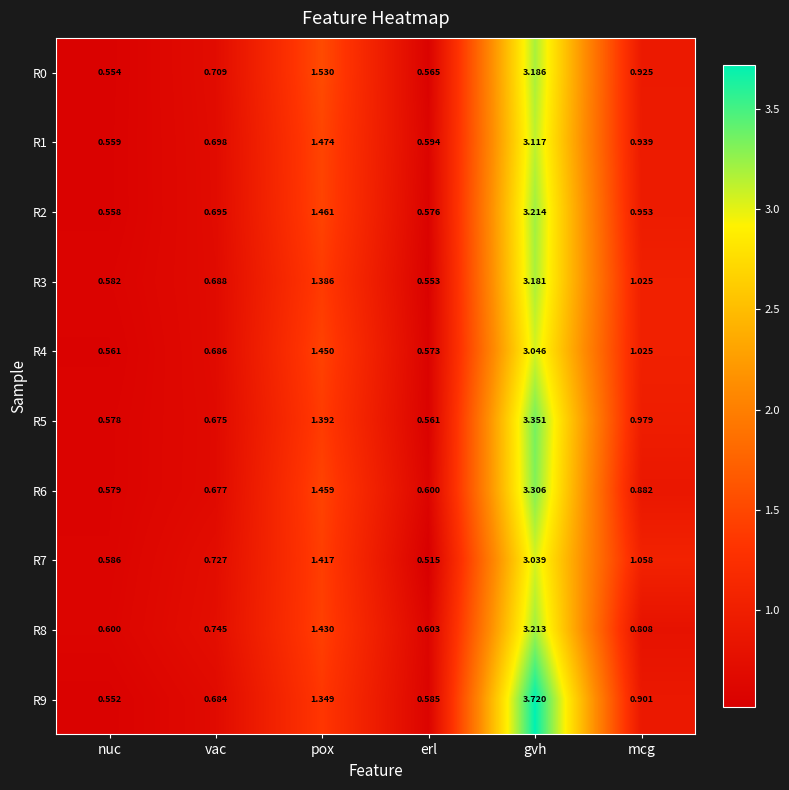

Rank the categories by R6 value from lowest to highest.

nuc, erl, vac, mcg, pox, gvh